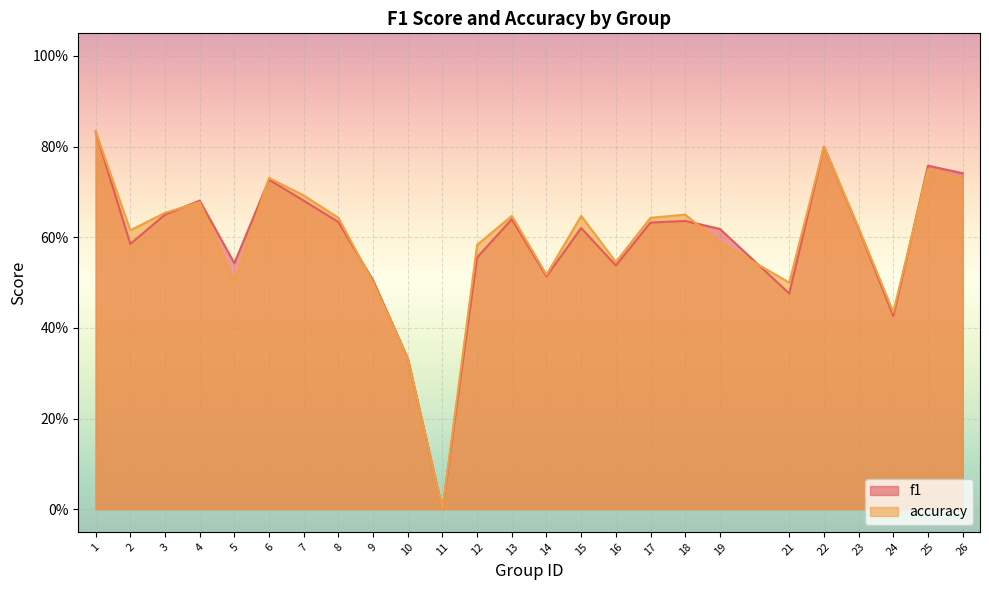

Rank the series by their average value, from highest to lowest.

accuracy, f1